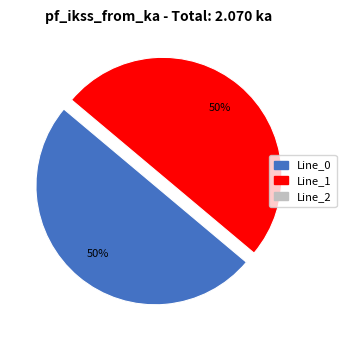

To the nearest percent, what is the difference between the largest and smallest slice percentages?

50%